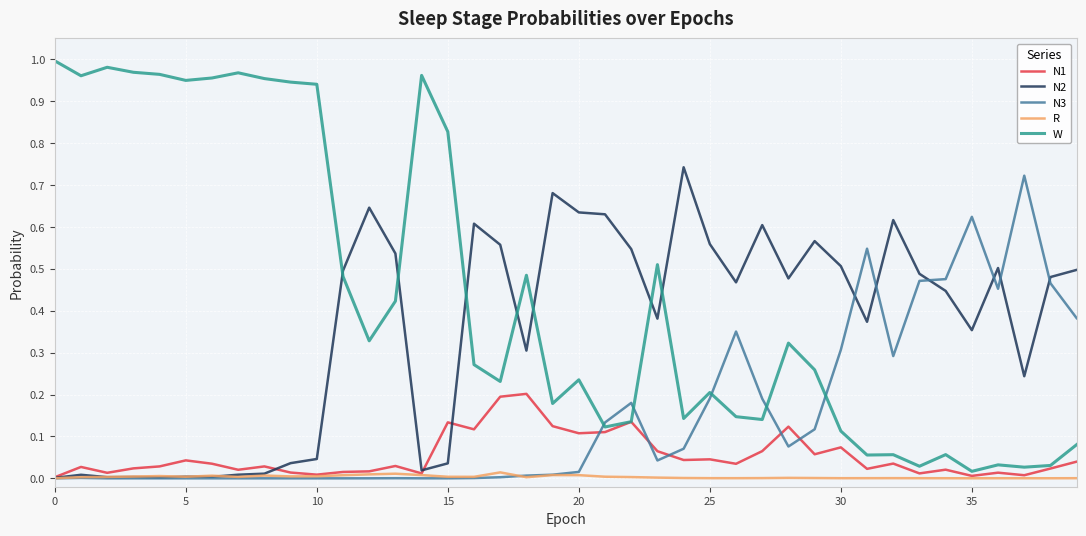

True or false: W and N2 intersect in this chart.

True